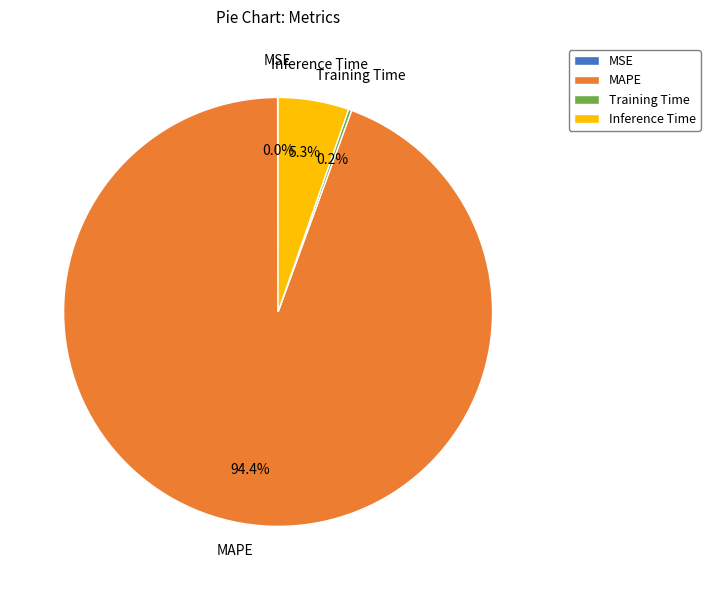

Is the sum of Inference Time and MAPE greater than half?

Yes